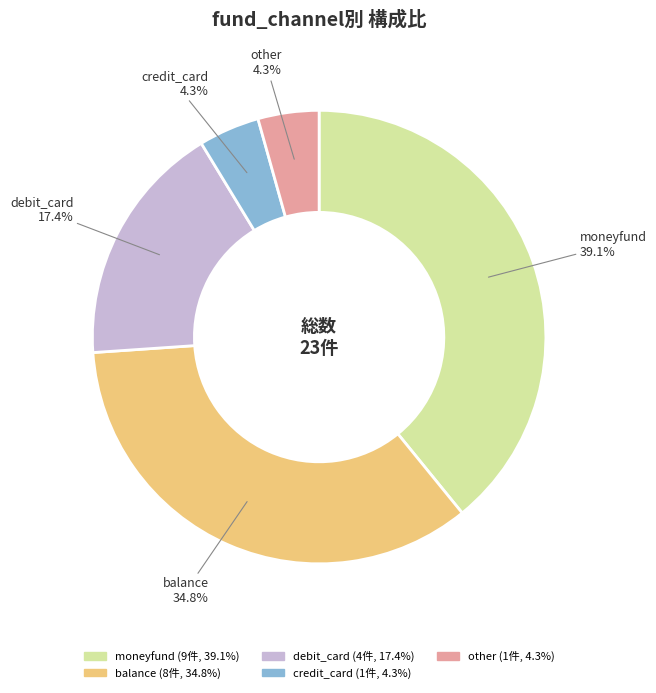

What percentage is the other slice, to the nearest percent?

4%